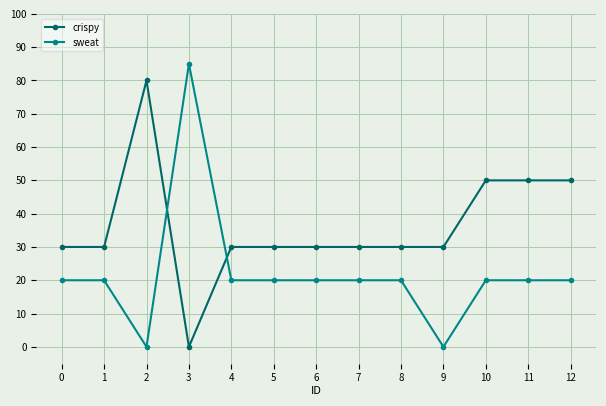

Reading left to right, what are all the values shown in this chart?

crispy: 0=30	1=30	2=80	3=0	4=30	5=30	6=30	7=30	8=30	9=30	10=50	11=50	12=50
sweat: 0=20	1=20	2=0	3=85	4=20	5=20	6=20	7=20	8=20	9=0	10=20	11=20	12=20